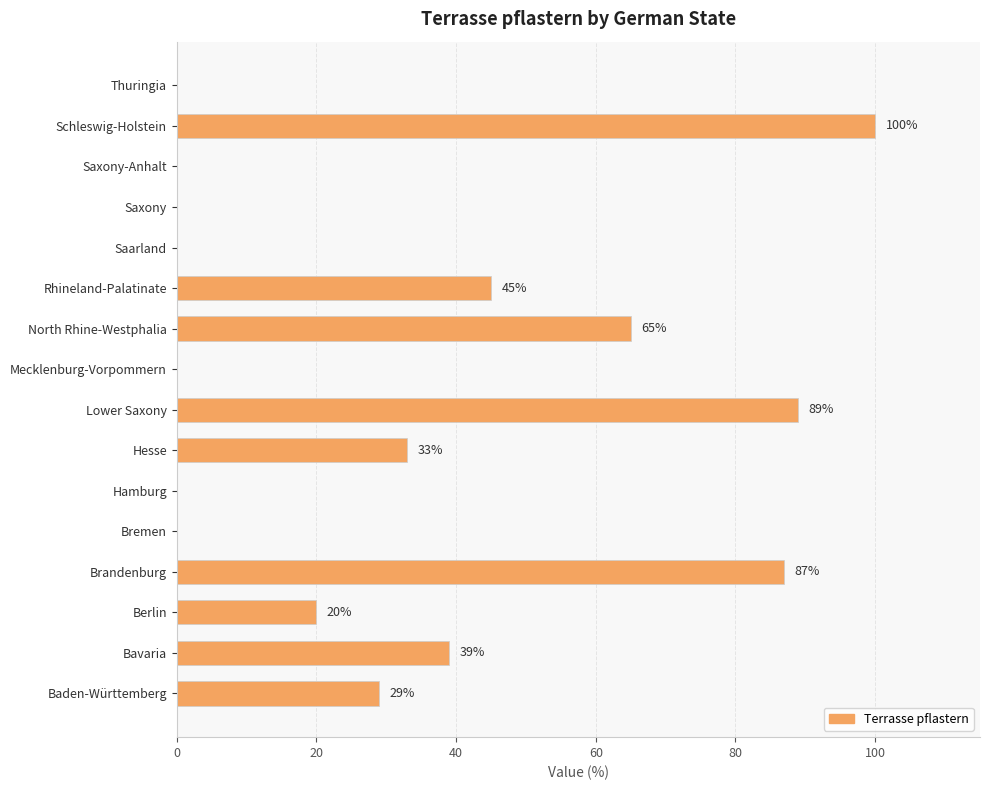

What is the sum of all values?

507